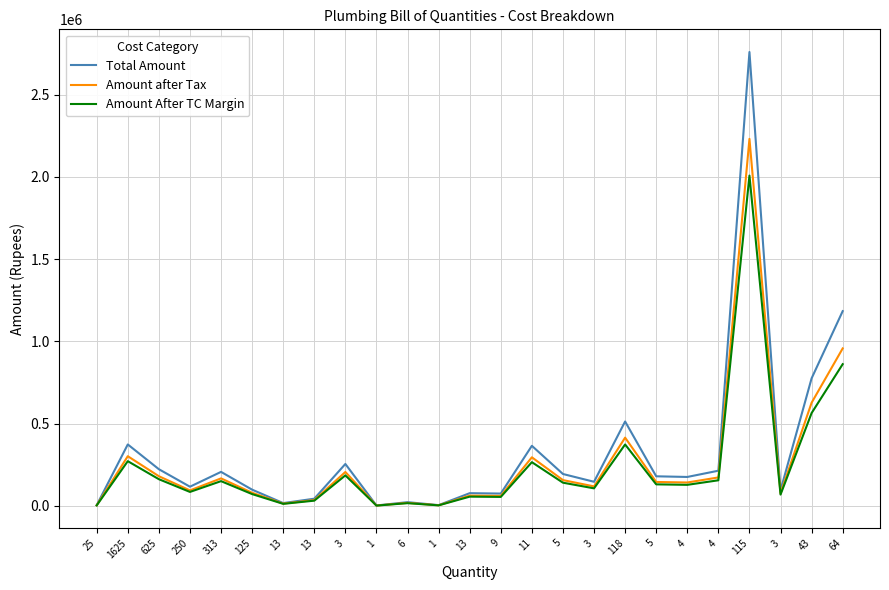

What is the total value across all series at 313?

524763